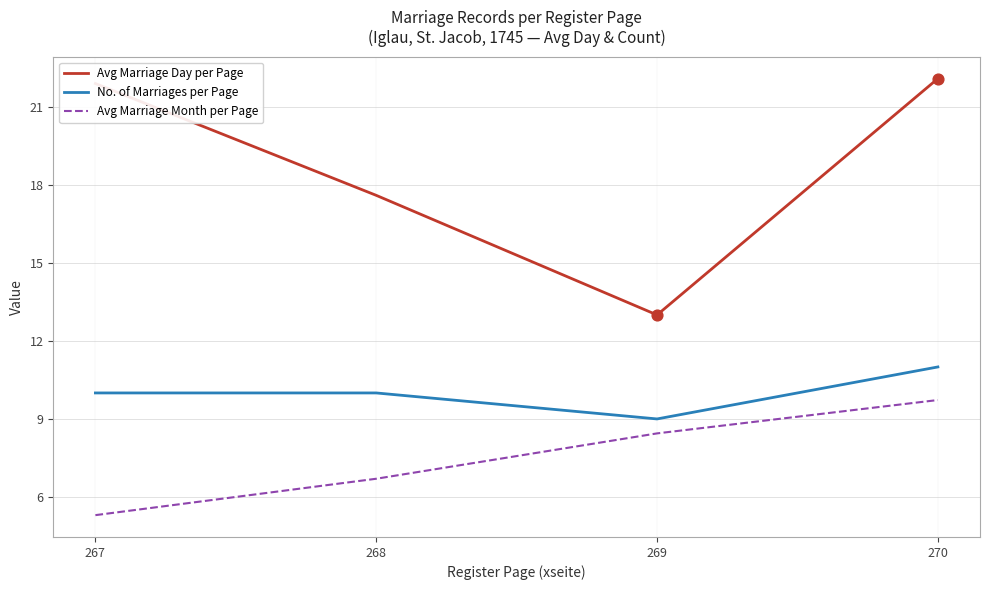

Which series has the largest total across all categories?

Avg Marriage Day per Page